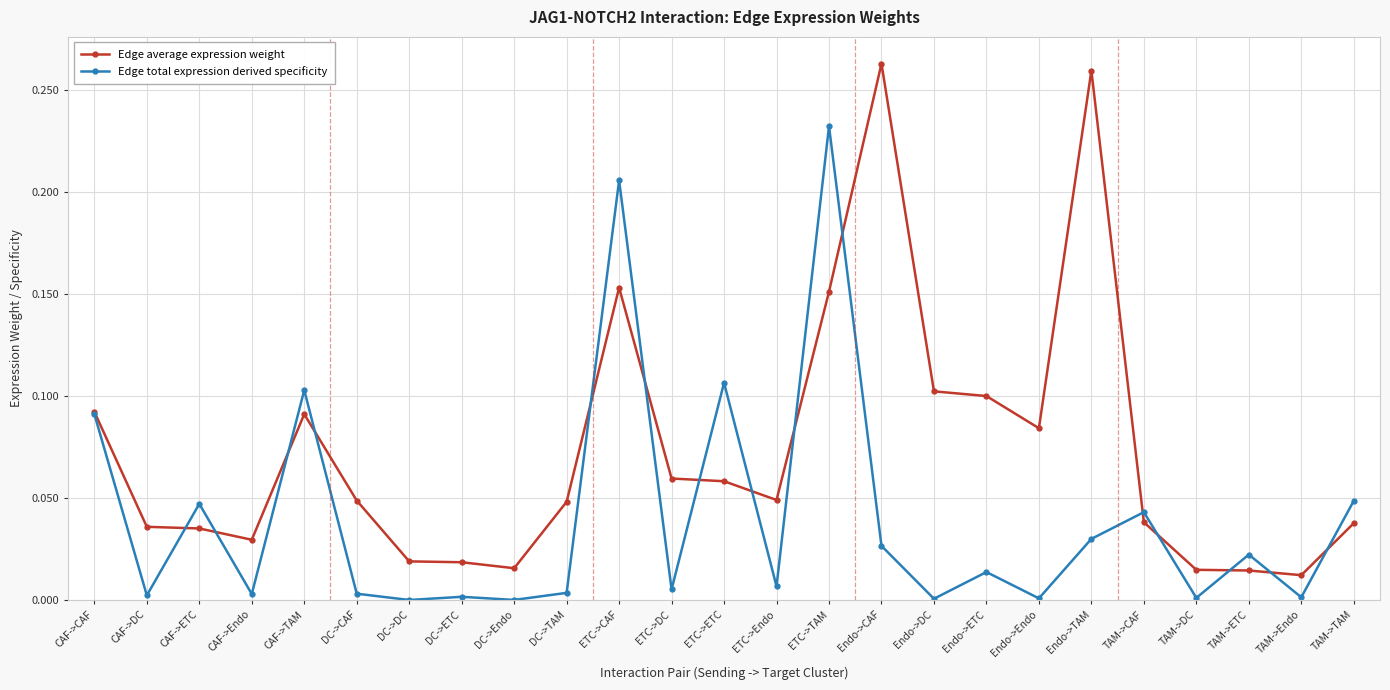

What is the label of the 16th point from the right?

DC->TAM